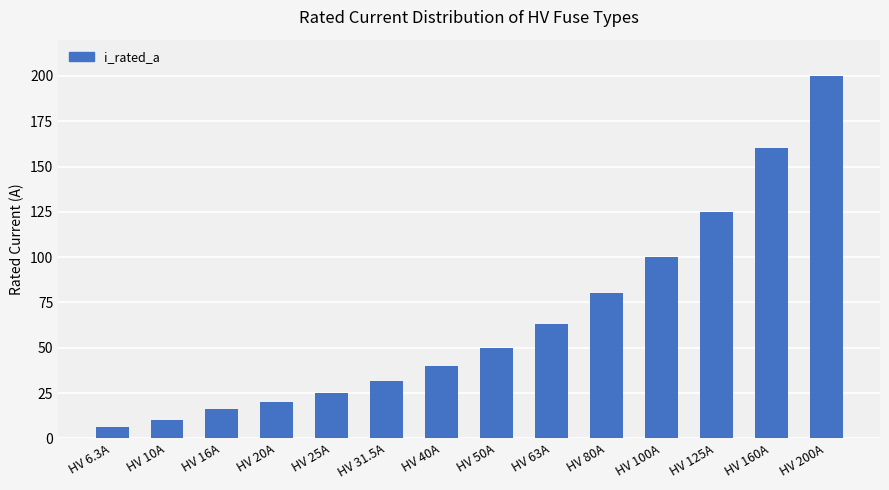

Are the bars horizontal?

No